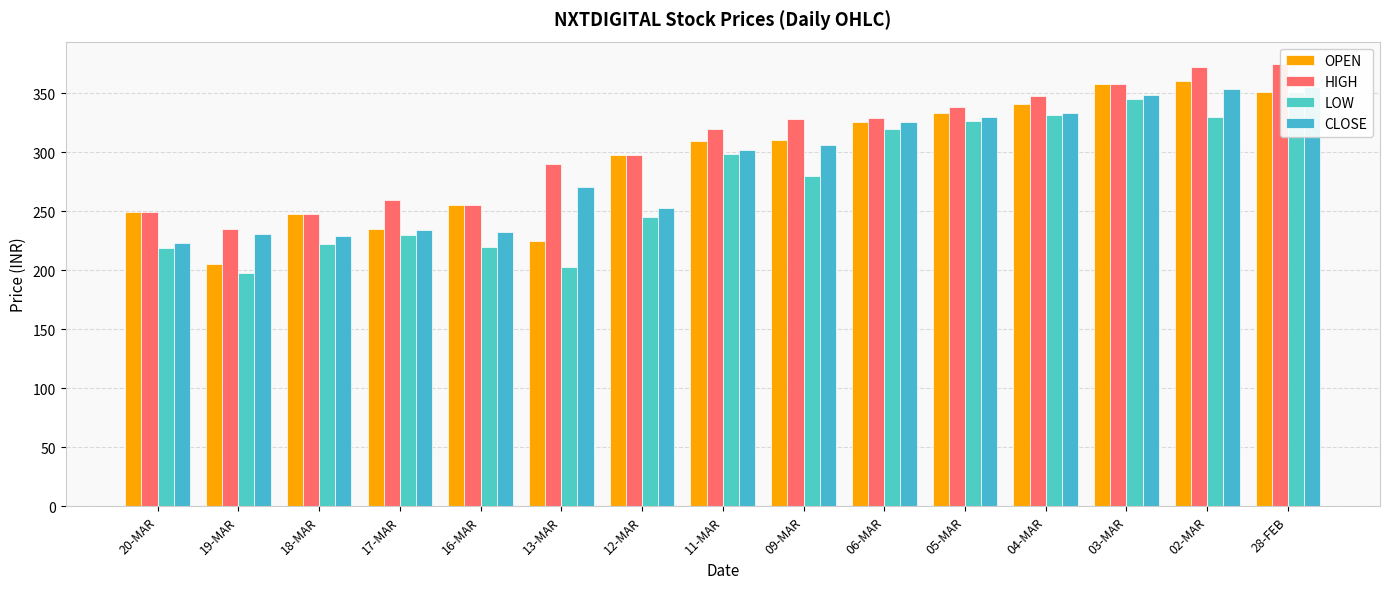

What is the value of the OPEN bar at the 14th from the left?

360.8